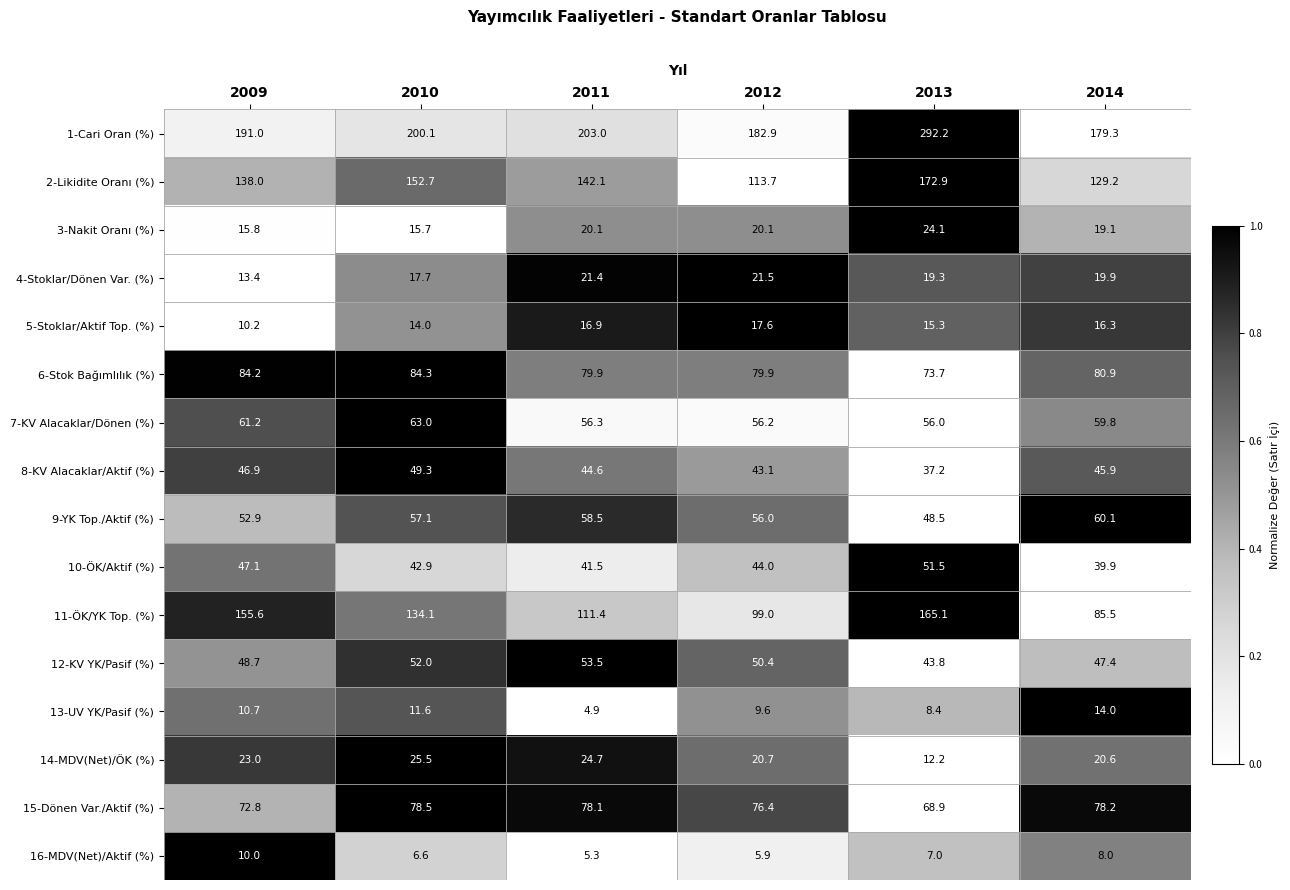

The 13-UV YK/Pasif (%) series shows 22.8 at 2014. True or false?

False